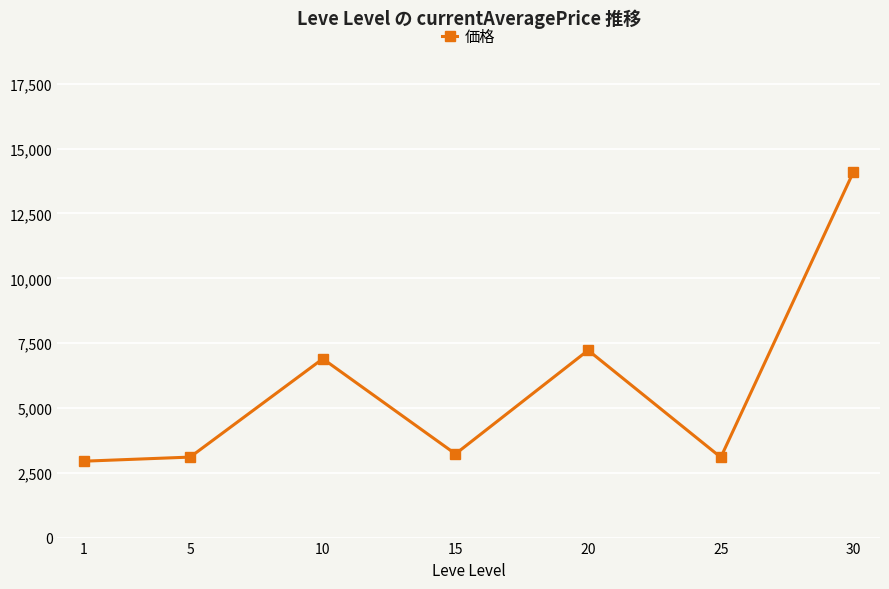

What is the average value?

5799.9